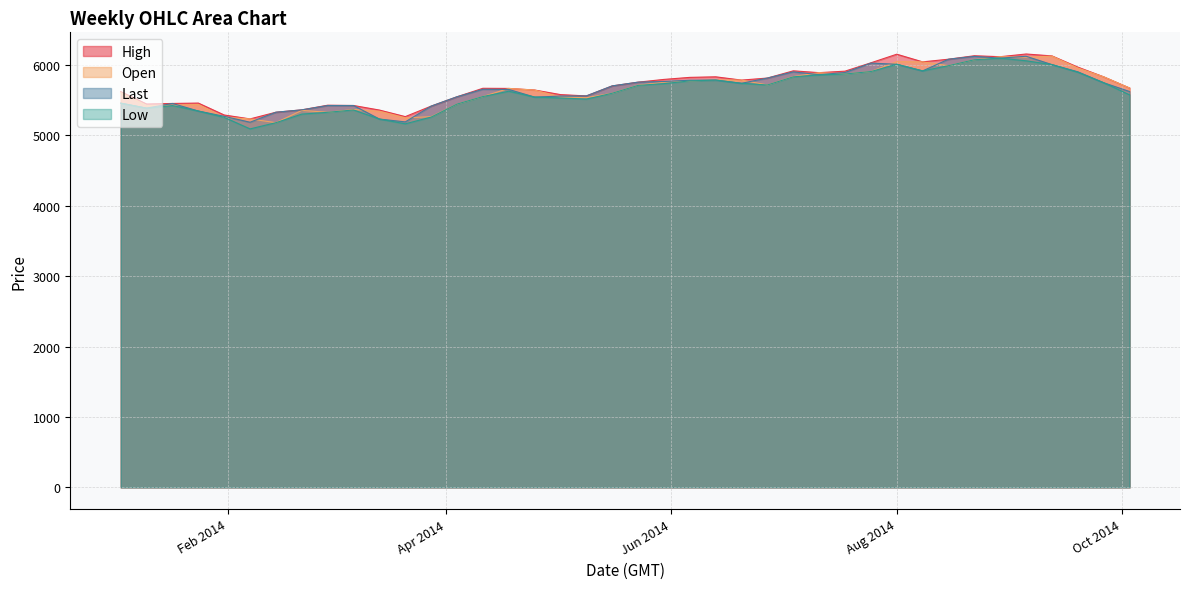

How many interior local valleys does the Low series have?

6